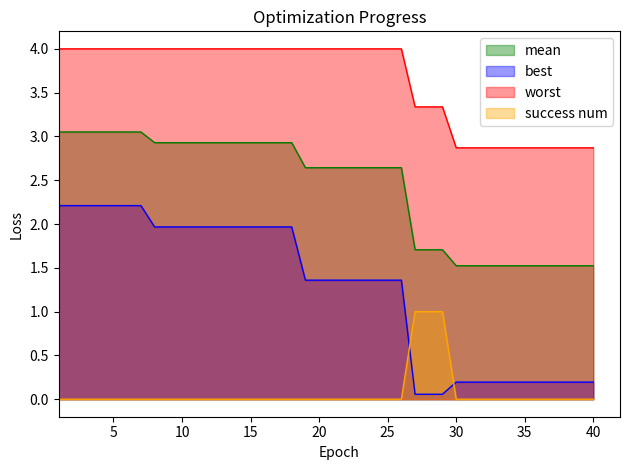

Which label corresponds to the smallest value in the chart?

1